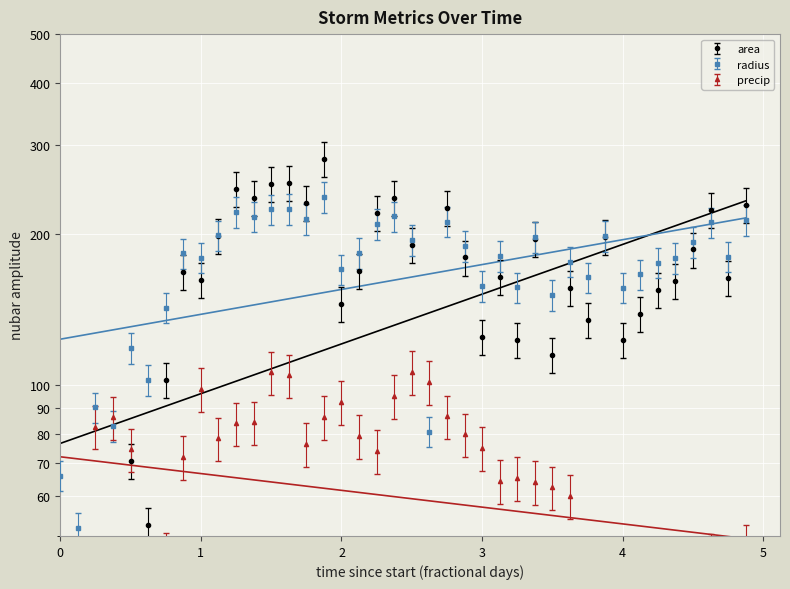

Reading left to right, extract all data points from this chart.

area: 21.9	13.6	40.9	34.4	70.7	52.7	102.2	167.9	161.6	198.0	246.1	235.7	251.4	252.8	230.9	281.7	145.0	168.6	220.1	235.8	189.9	32.8	224.9	179.4	124.6	164.1	122.9	195.6	114.6	155.9	134.9	197.4	122.8	138.6	154.4	161.2	186.1	223.4	163.1	228.6
radius: 66.0	51.9	90.2	82.8	118.6	102.4	142.6	182.8	179.3	198.5	221.3	216.5	223.7	224.2	214.3	236.7	169.8	183.1	209.2	216.6	194.4	80.7	211.5	188.9	157.4	180.7	156.4	197.3	151.0	176.1	163.8	198.2	156.3	166.1	175.2	179.1	192.4	210.8	180.1	213.3
precip: 18.0	15.1	82.6	86.1	74.4	41.8	46.2	71.8	98.2	78.2	83.8	84.2	105.9	104.4	76.2	86.2	92.3	79.2	73.9	95.1	106.0	101.2	86.6	79.7	75.0	64.5	65.3	64.1	62.5	60.2	30.8	30.0	29.1	37.1	40.5	35.0	41.0	45.8	35.6	47.9